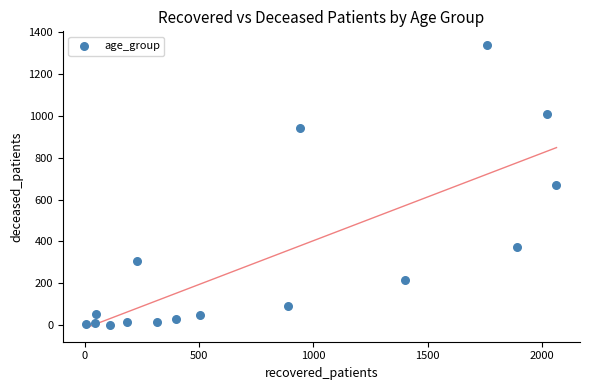

What is the range of X values (max minus min)?

2056